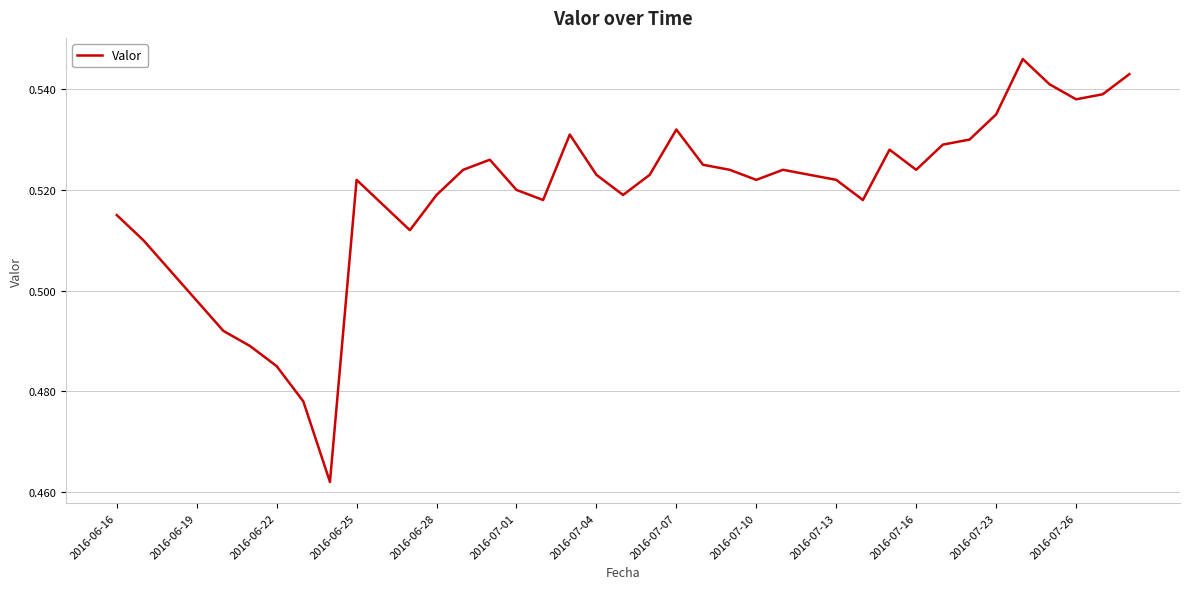

What is the minimum value shown in the chart?

0.5